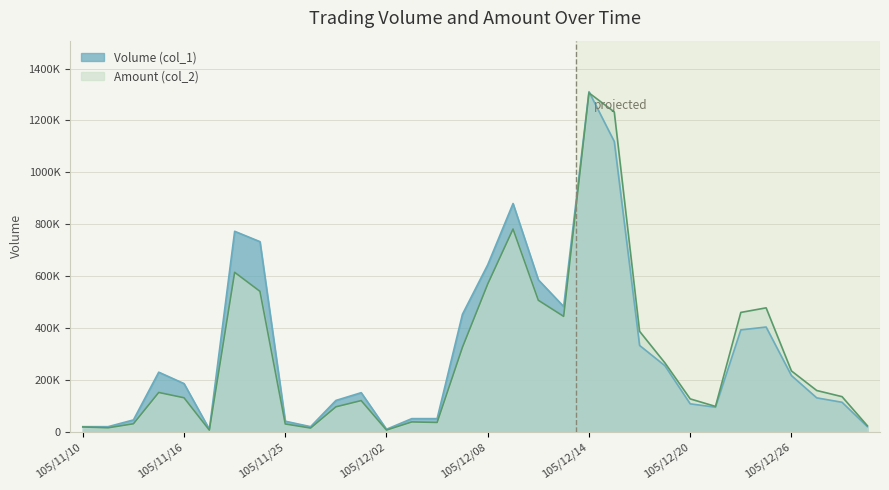

What is the approximate value of Amount (col_2) at 105/12/05?

38250